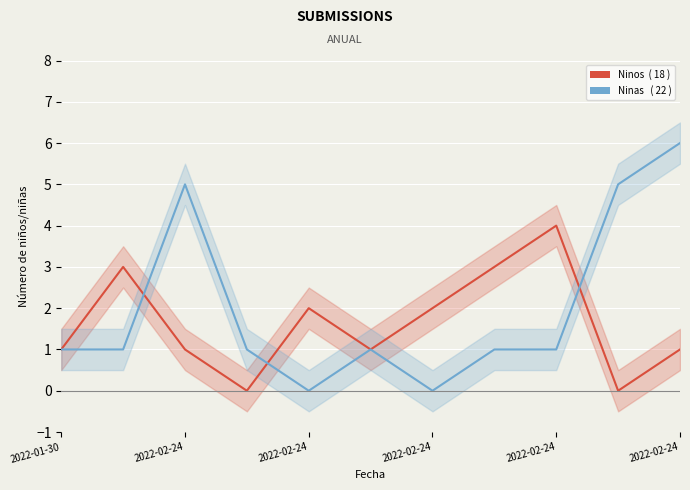

What is the sum of all Ninas values?

22